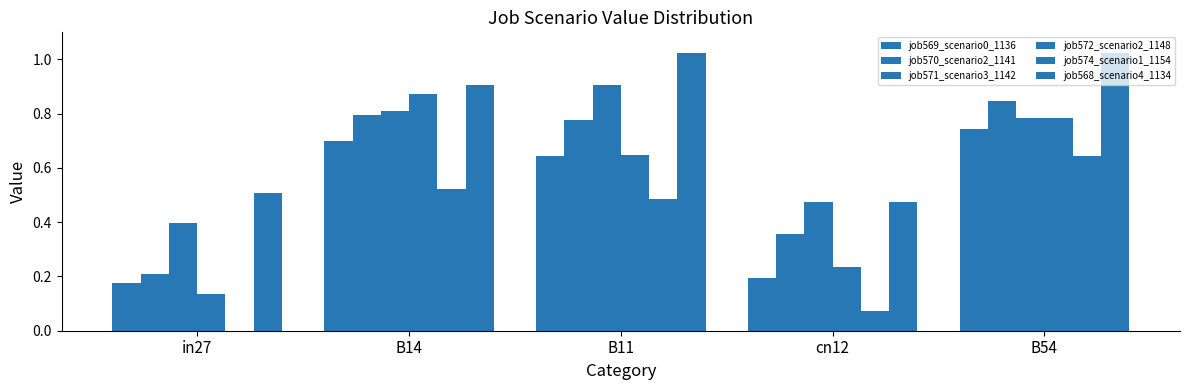

Does the chart contain stacked bars?

No